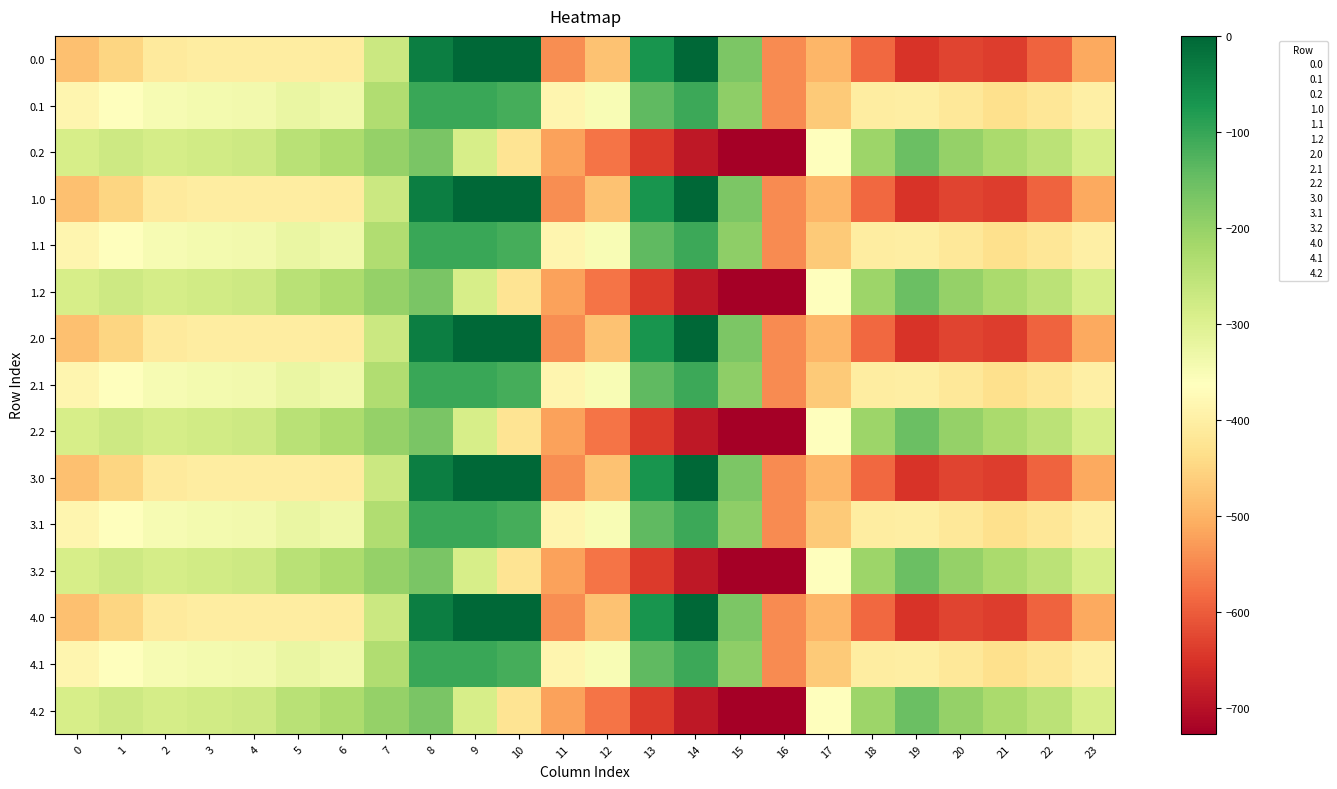

At which category does the chart reach its peak across all series?

9